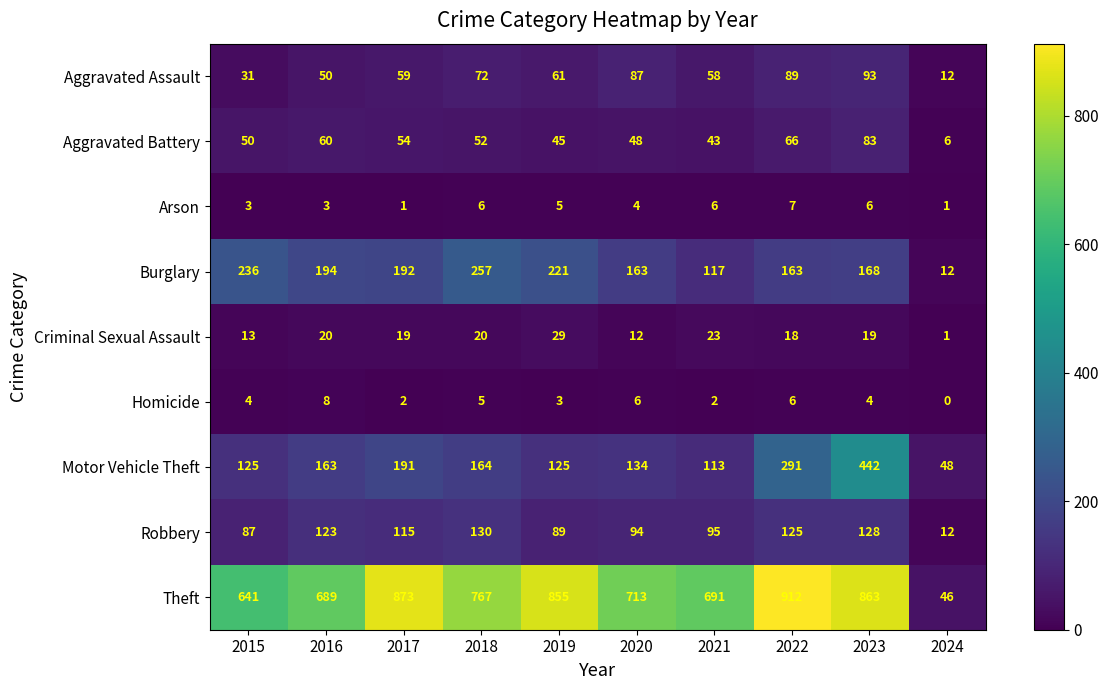

Rank the series by their maximum value, from lowest to highest.

Arson, Homicide, Criminal Sexual Assault, Aggravated Battery, Aggravated Assault, Robbery, Burglary, Motor Vehicle Theft, Theft